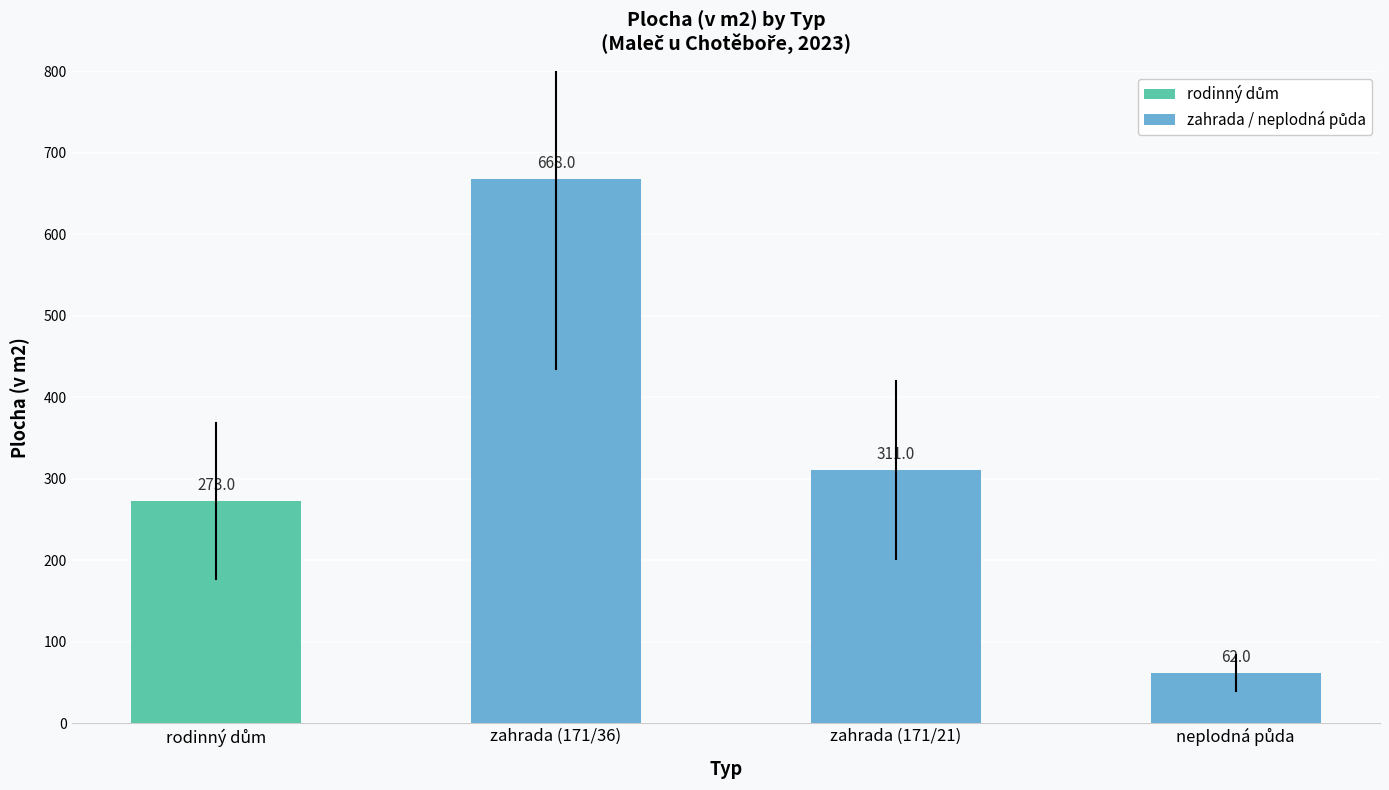

How many categories are shown in the chart?

4